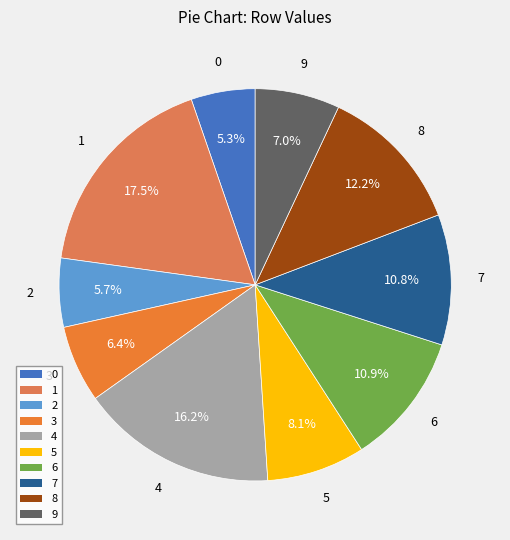

What portion of the pie excludes 5?

91.9%